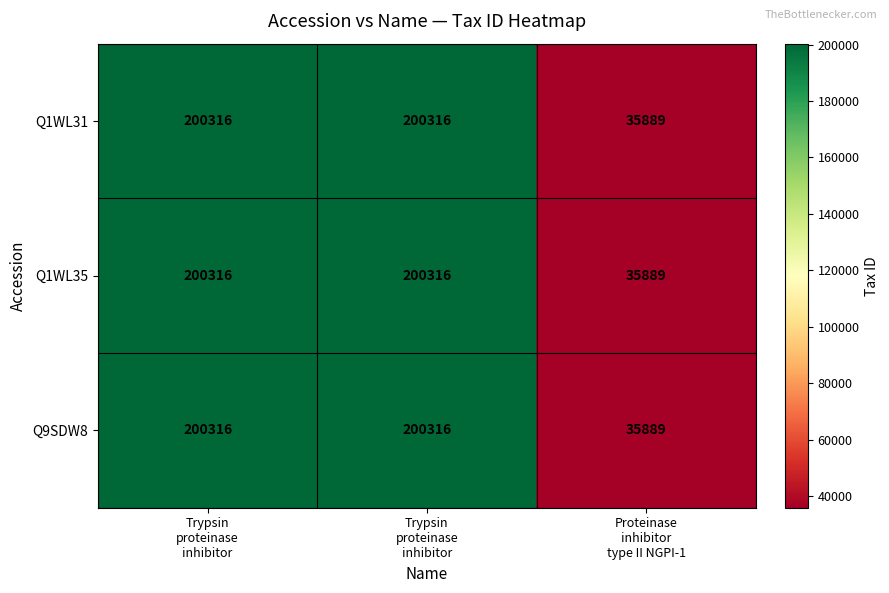

How many series are shown in this chart?

3